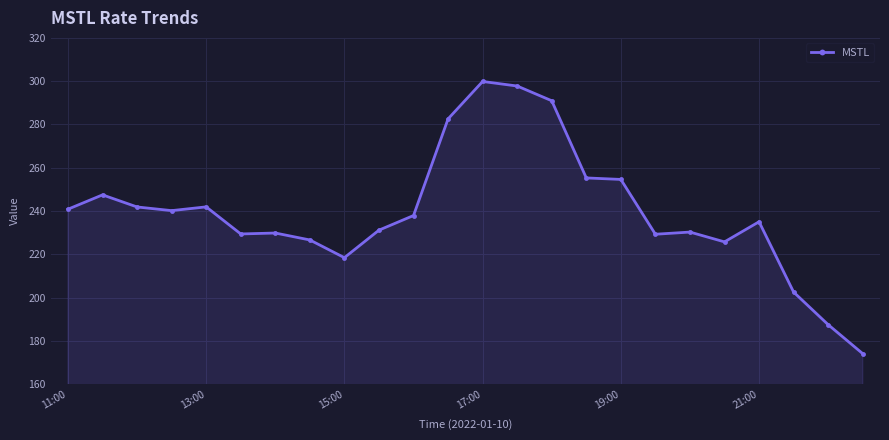

True or false: the data has more than 0 interior local peaks.

True